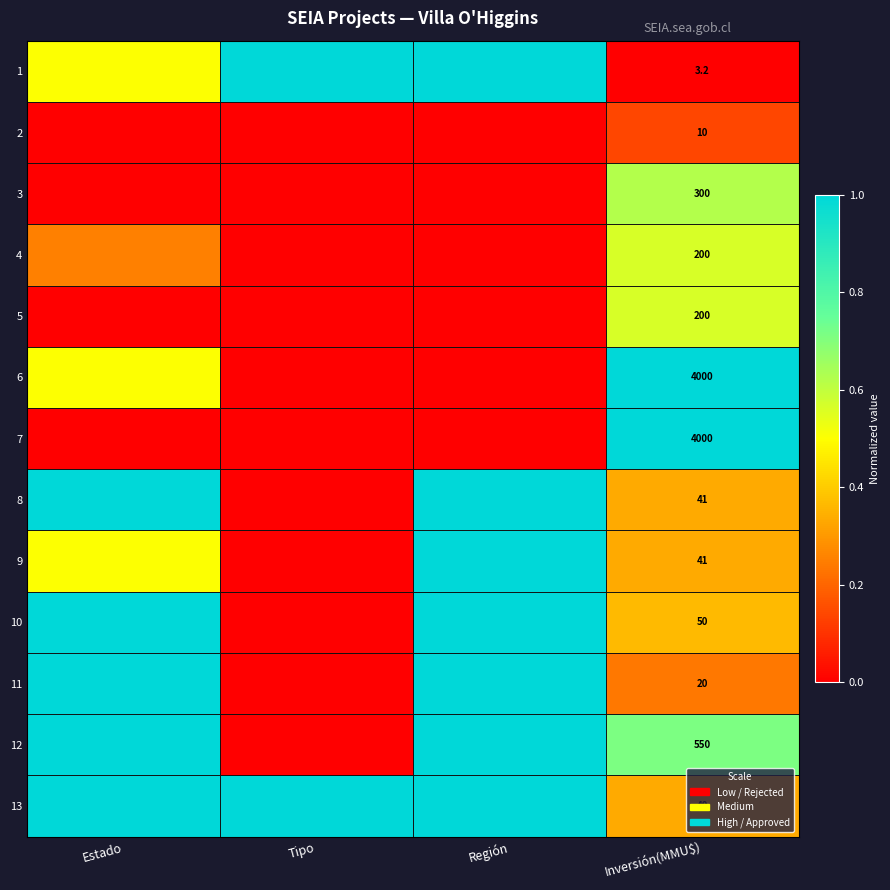

What is the average value of the 6 series?

0.4